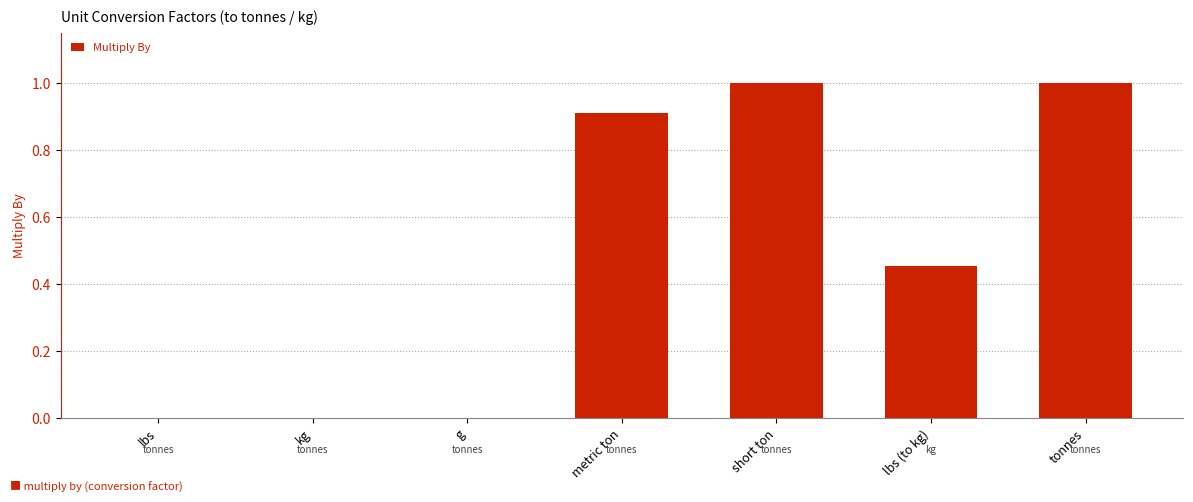

The chart shows a value of 1.0 at tonnes. True or false?

True